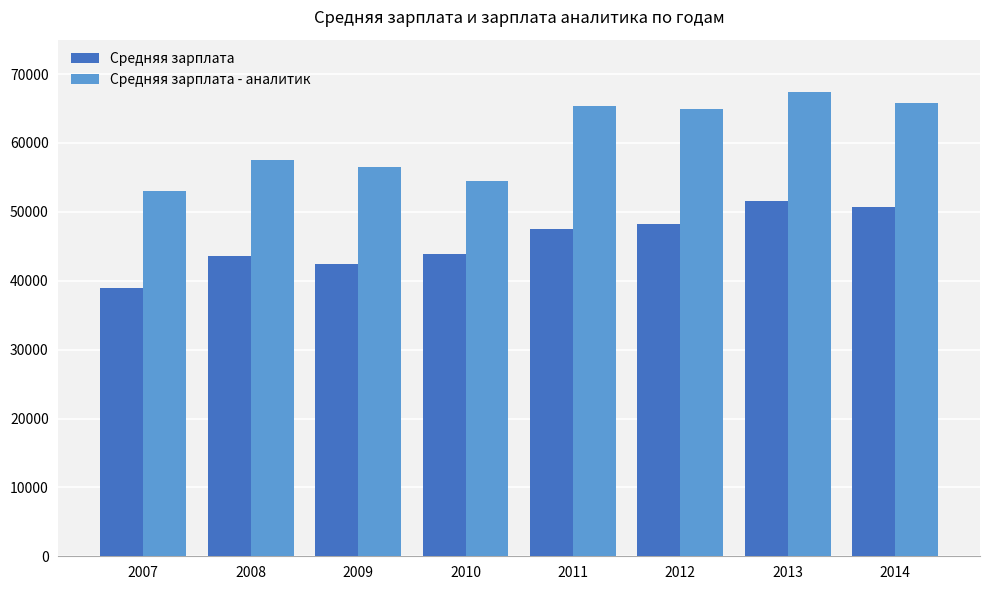

How many distinct data groups are displayed?

2